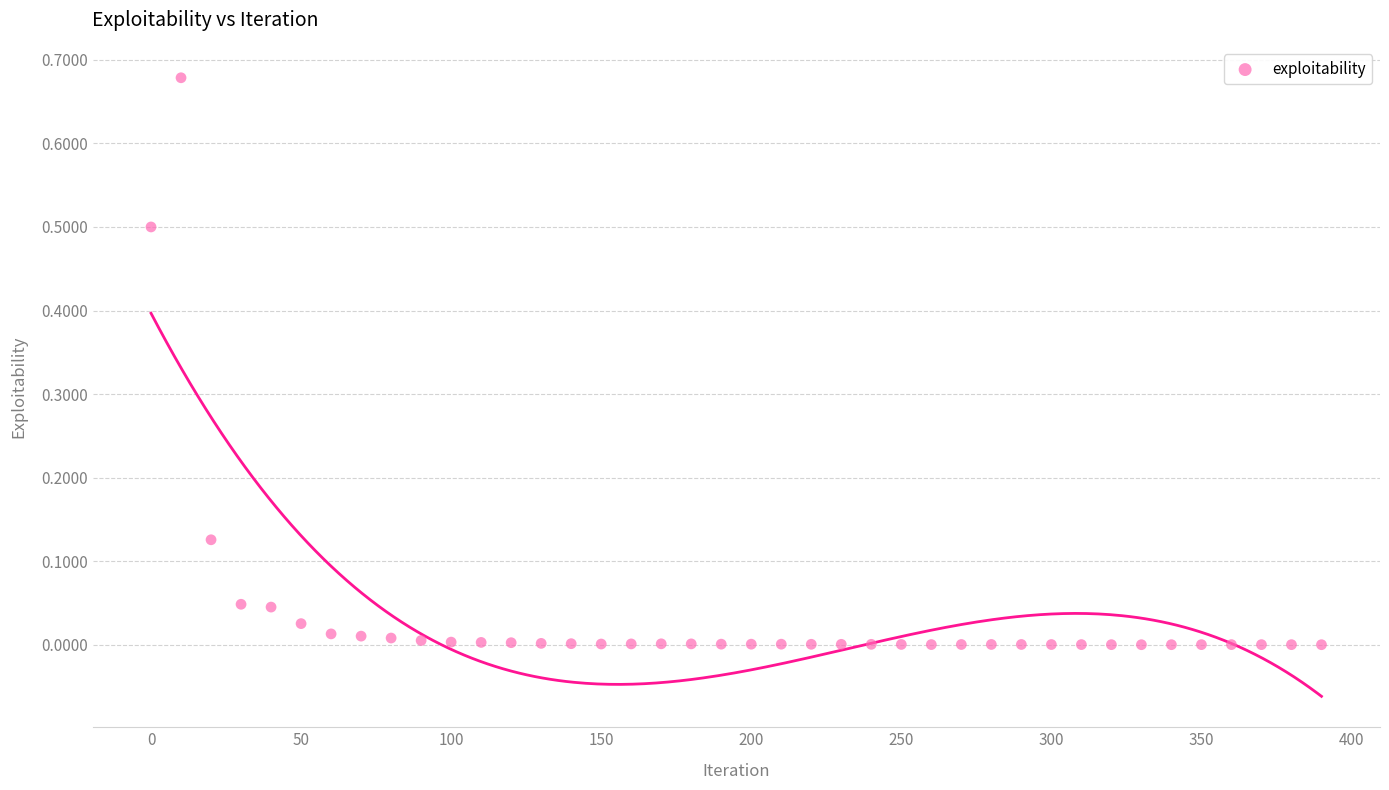

What is the range of X values (max minus min)?

390.0